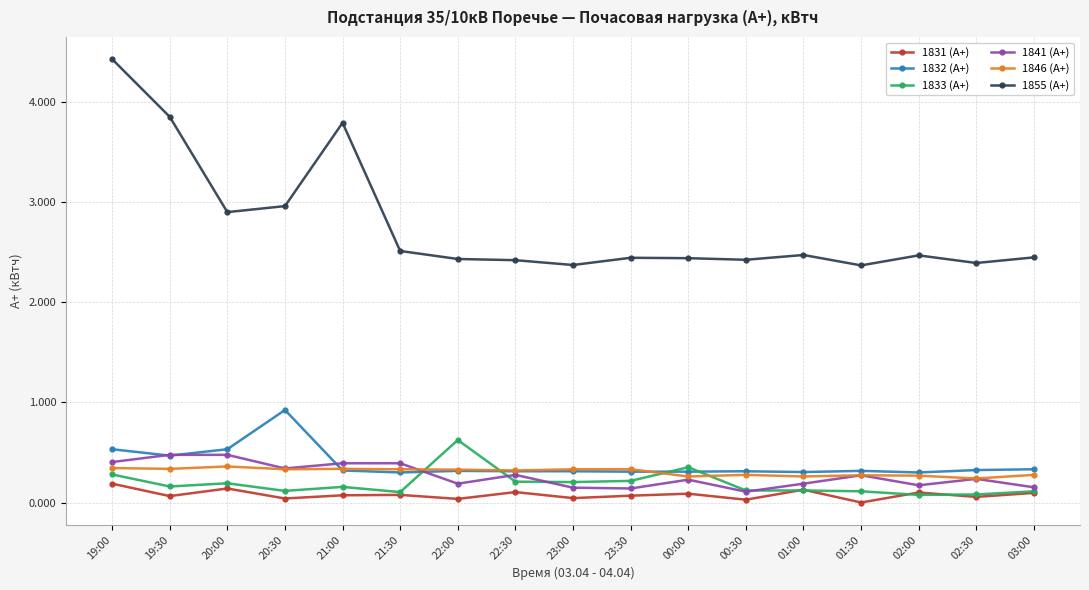

How many lines are shown in the chart?

6